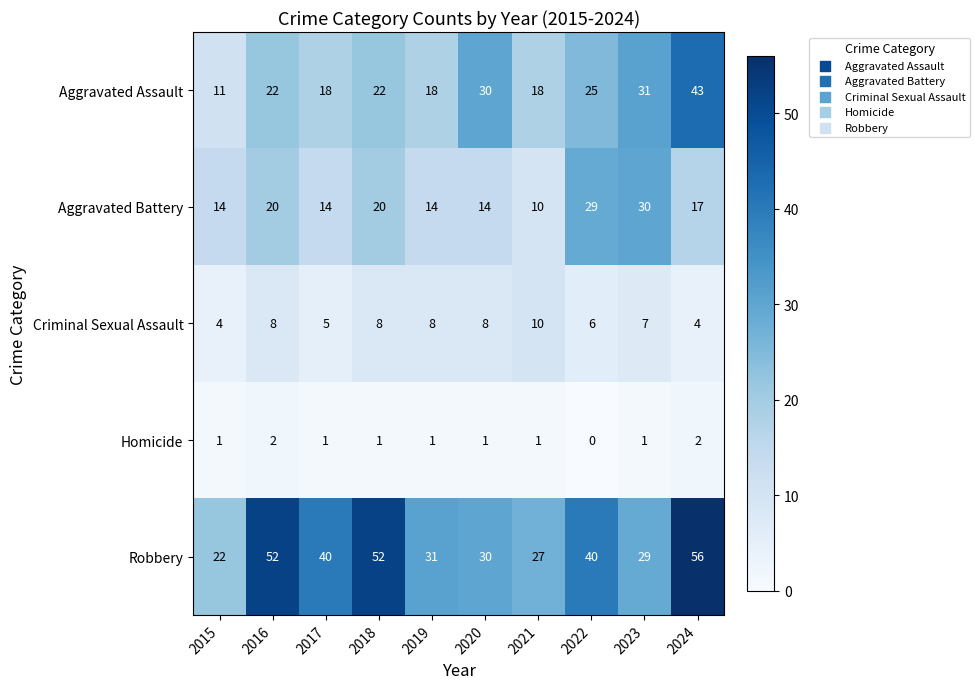

What is the spread (max minus min) of values at 2015?

21